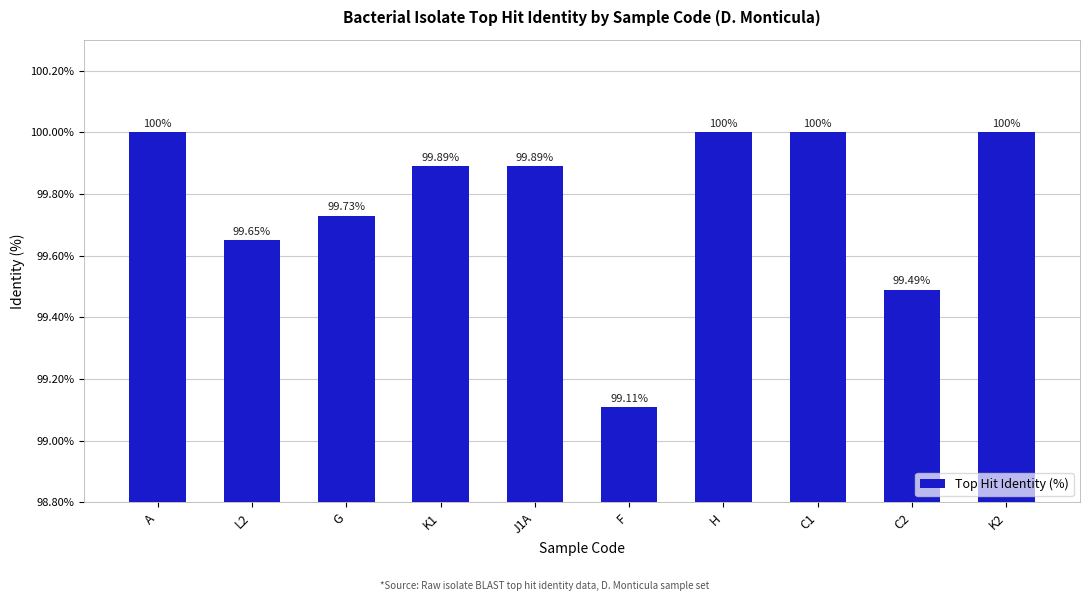

What position from the left is K2?

10